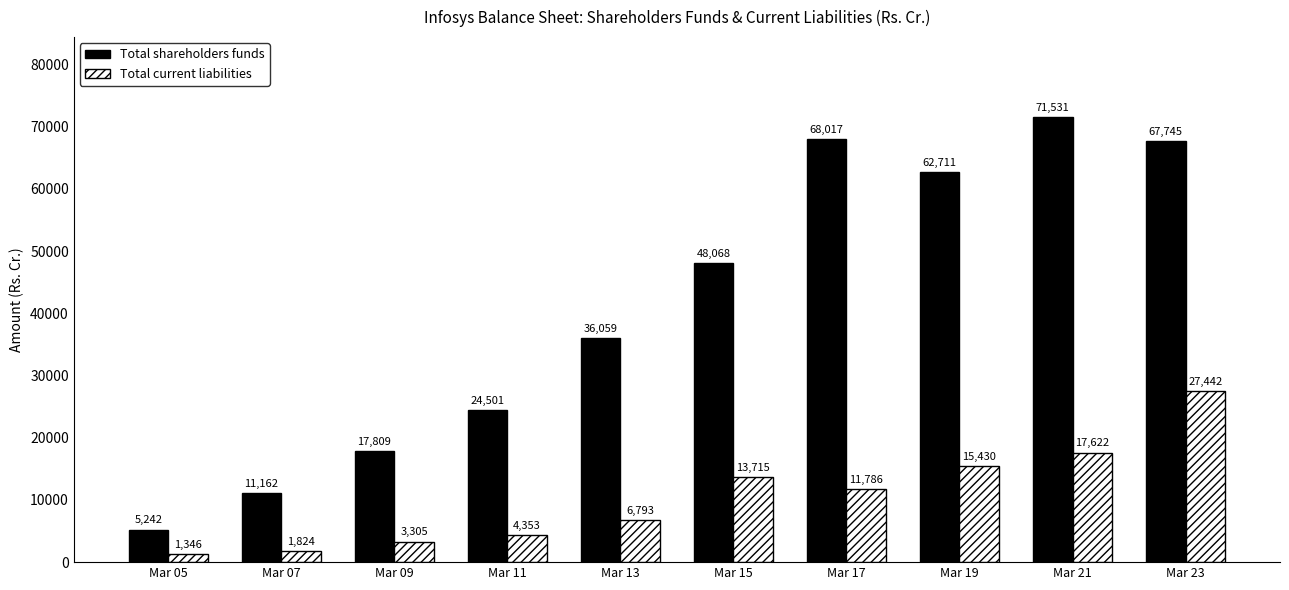

Which series has the largest total across all categories?

Total shareholders funds